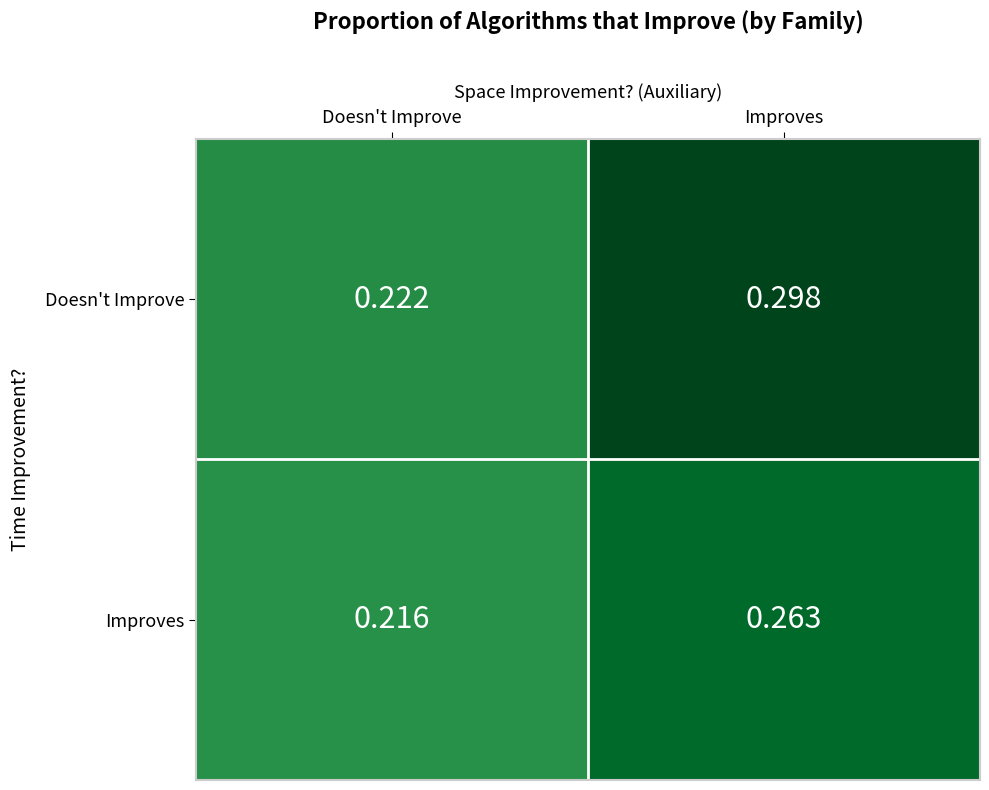

Which category has the highest value across all series?

Improves